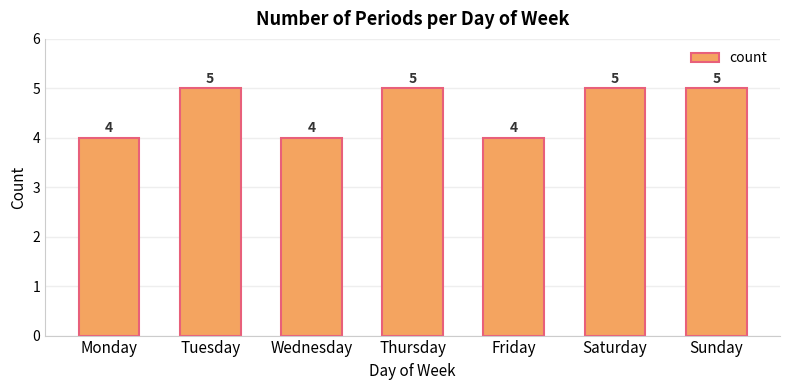

Read the value at Saturday.

5